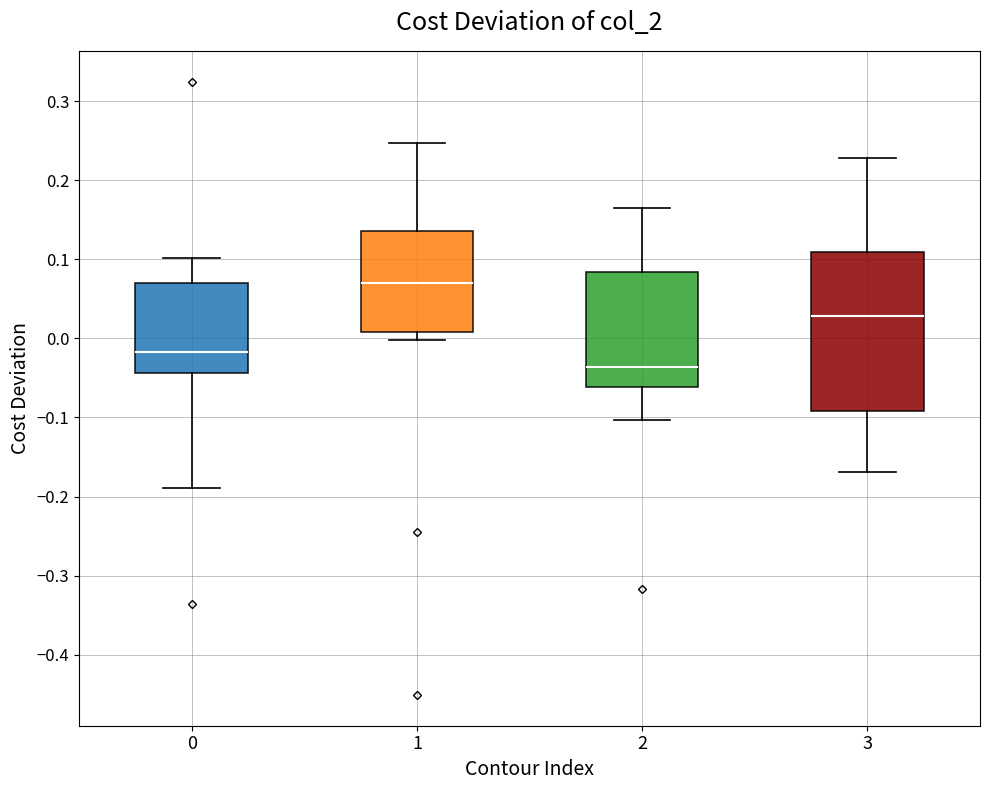

Where does the upper whisker of the box at x = 1 end on the y-axis? The values are not printed on the chart, so give them approximately, as read against the axis.

0.25